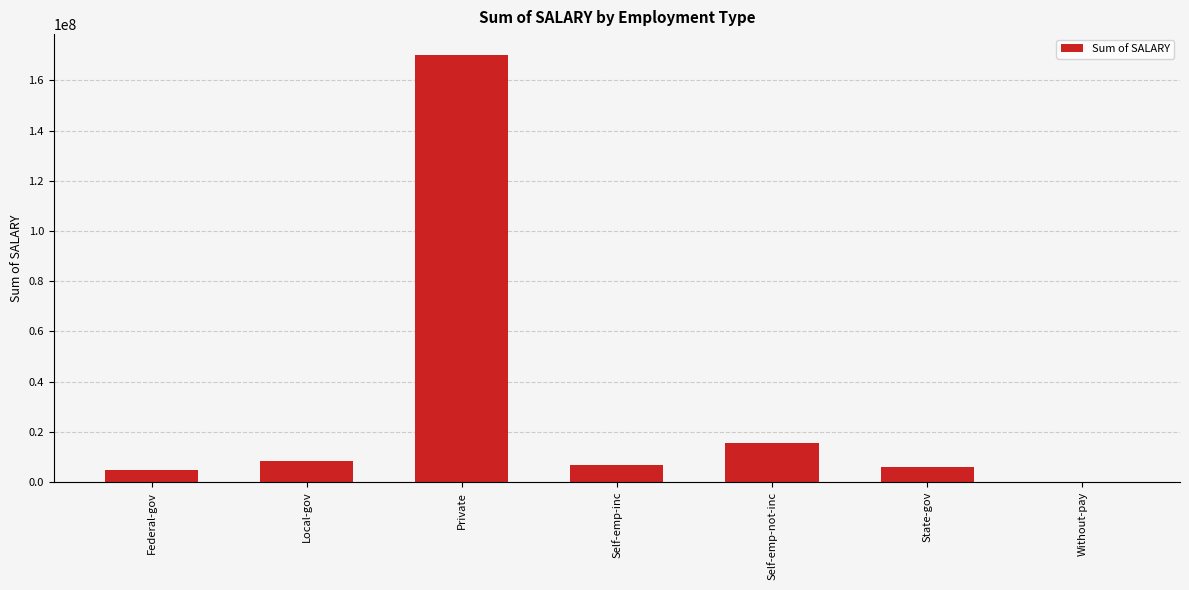

At which category does the chart reach its peak across all series?

Private